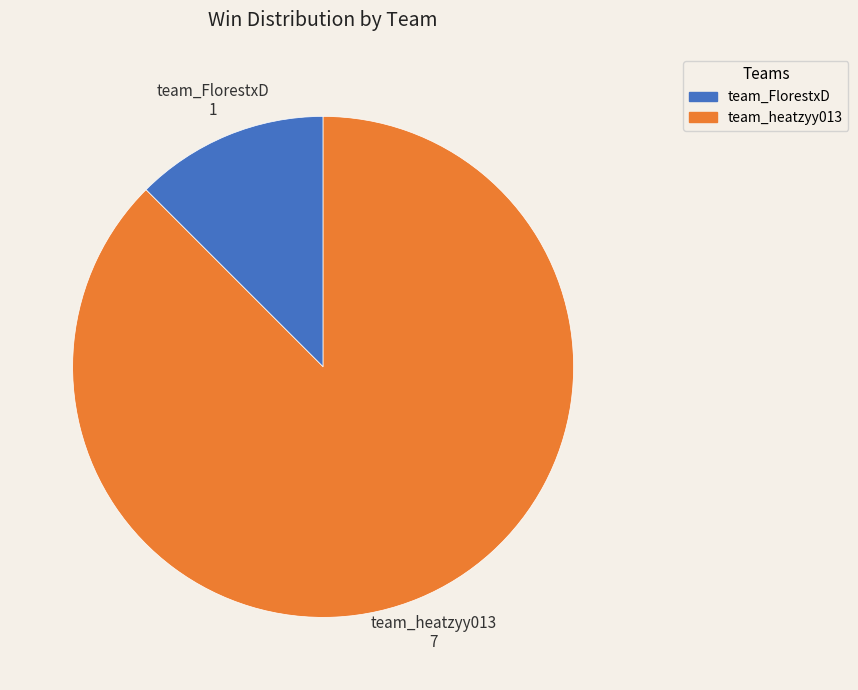

Between team_FlorestxD and team_heatzyy013, which is larger?

team_heatzyy013